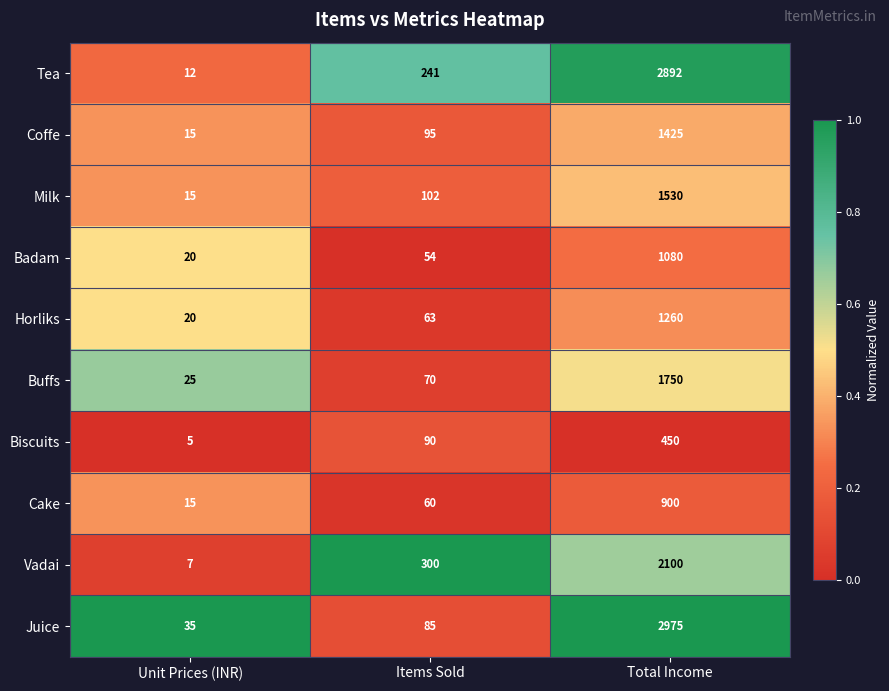

Reading left to right, transcribe all the data shown in this chart.

Tea: Unit Prices (INR)=12	Items Sold=241	Total Income=2892
Coffe: Unit Prices (INR)=15	Items Sold=95	Total Income=1425
Milk: Unit Prices (INR)=15	Items Sold=102	Total Income=1530
Badam: Unit Prices (INR)=20	Items Sold=54	Total Income=1080
Horliks: Unit Prices (INR)=20	Items Sold=63	Total Income=1260
Buffs: Unit Prices (INR)=25	Items Sold=70	Total Income=1750
Biscuits: Unit Prices (INR)=5	Items Sold=90	Total Income=450
Cake: Unit Prices (INR)=15	Items Sold=60	Total Income=900
Vadai: Unit Prices (INR)=7	Items Sold=300	Total Income=2100
Juice: Unit Prices (INR)=35	Items Sold=85	Total Income=2975